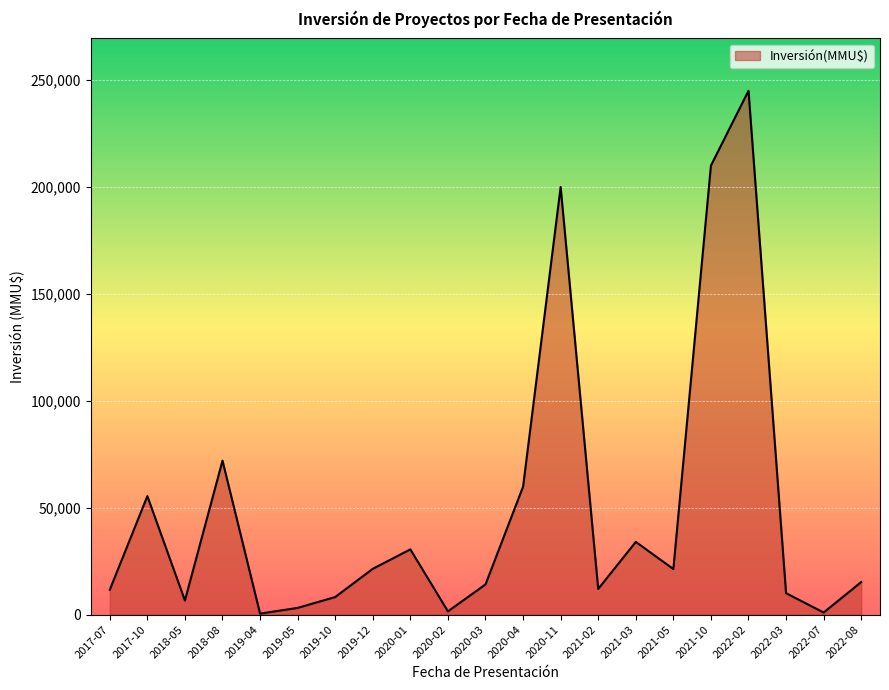

How many distinct data groups are displayed?

1